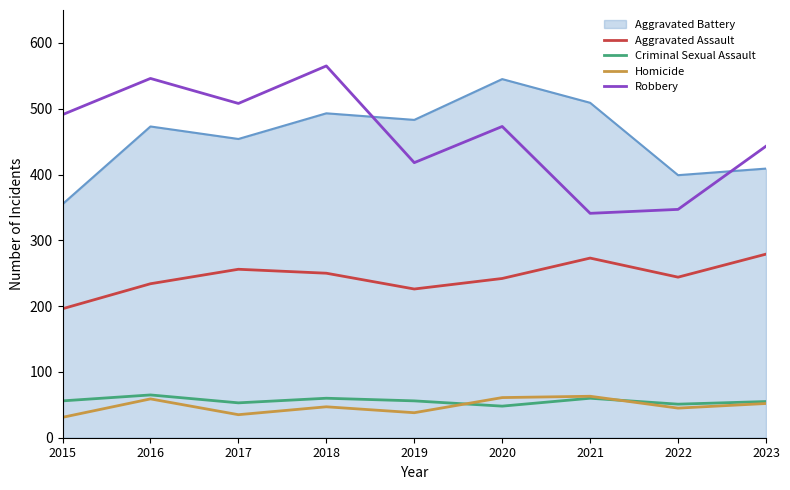

What is the difference between the highest and lowest values at 2023?

391